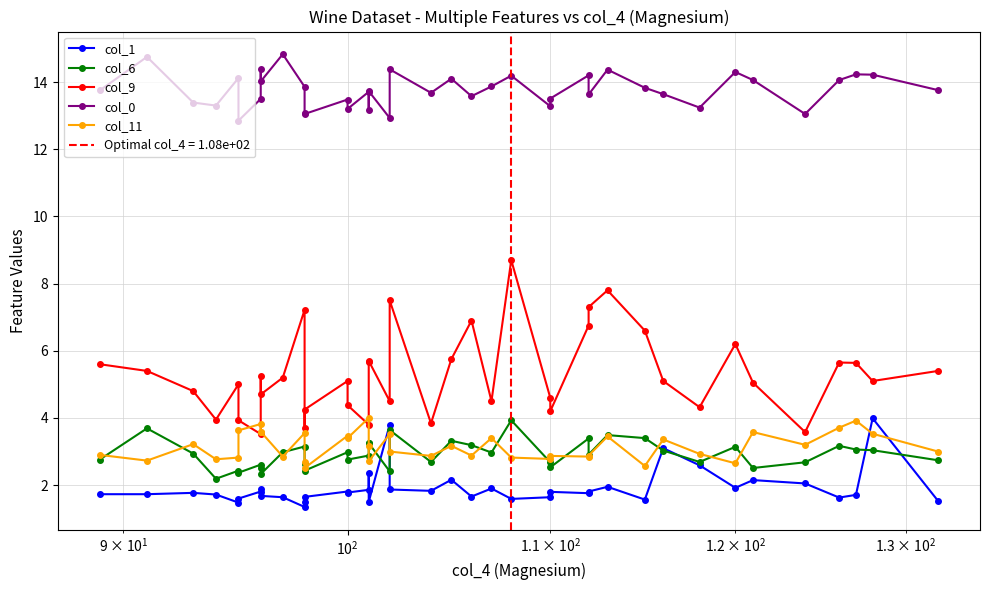

What are all the series names shown in the legend?

col_1, col_6, col_9, col_0, col_11